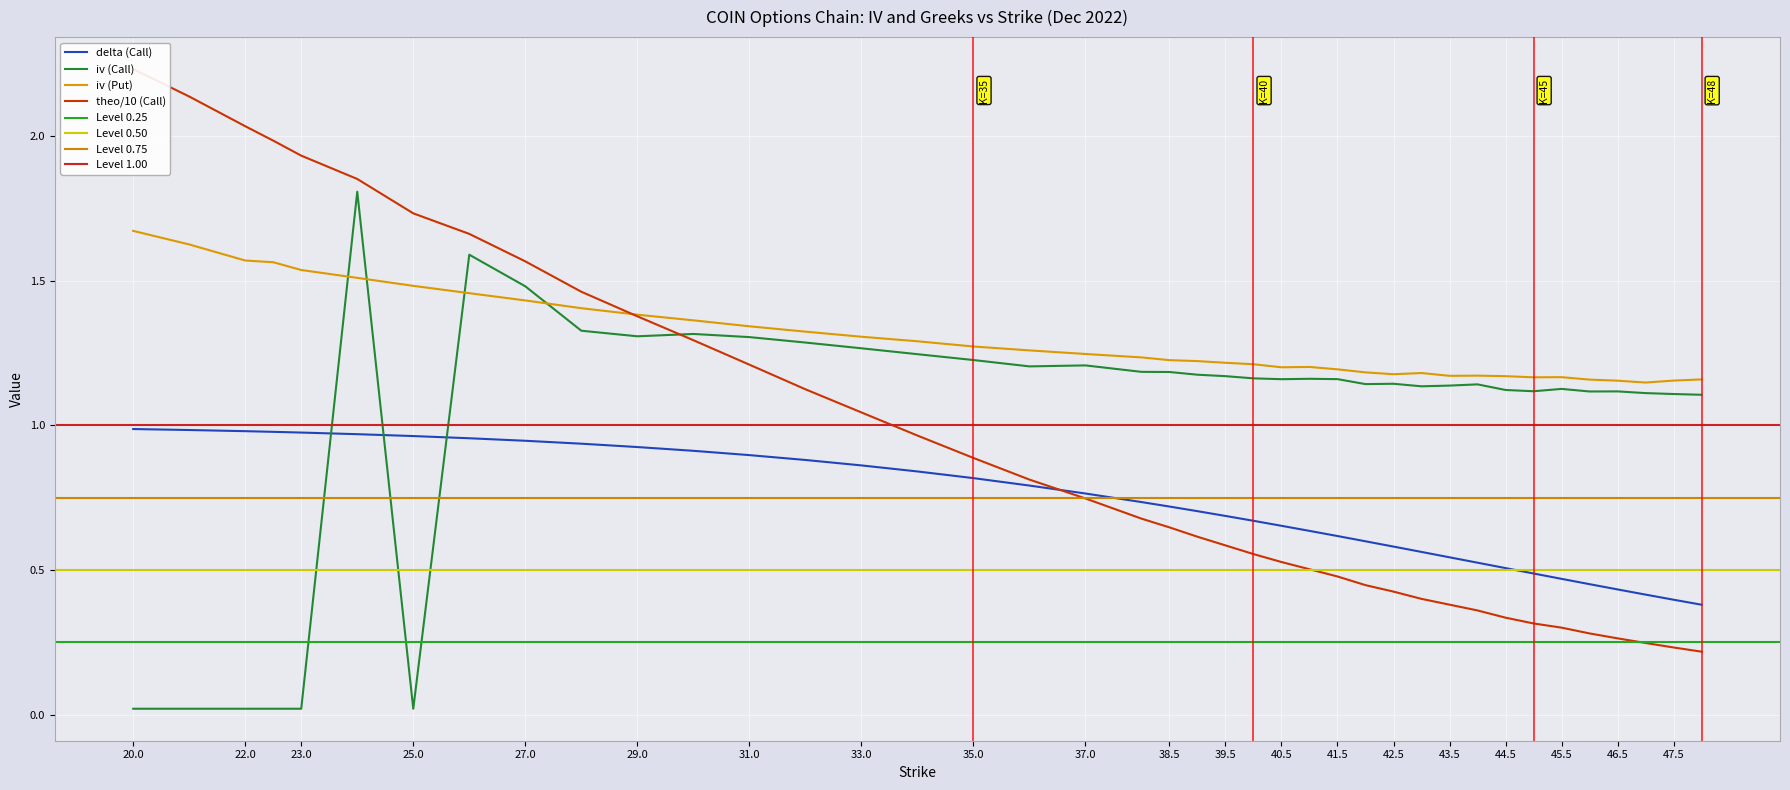

What is the maximum value shown in the chart?

2.2